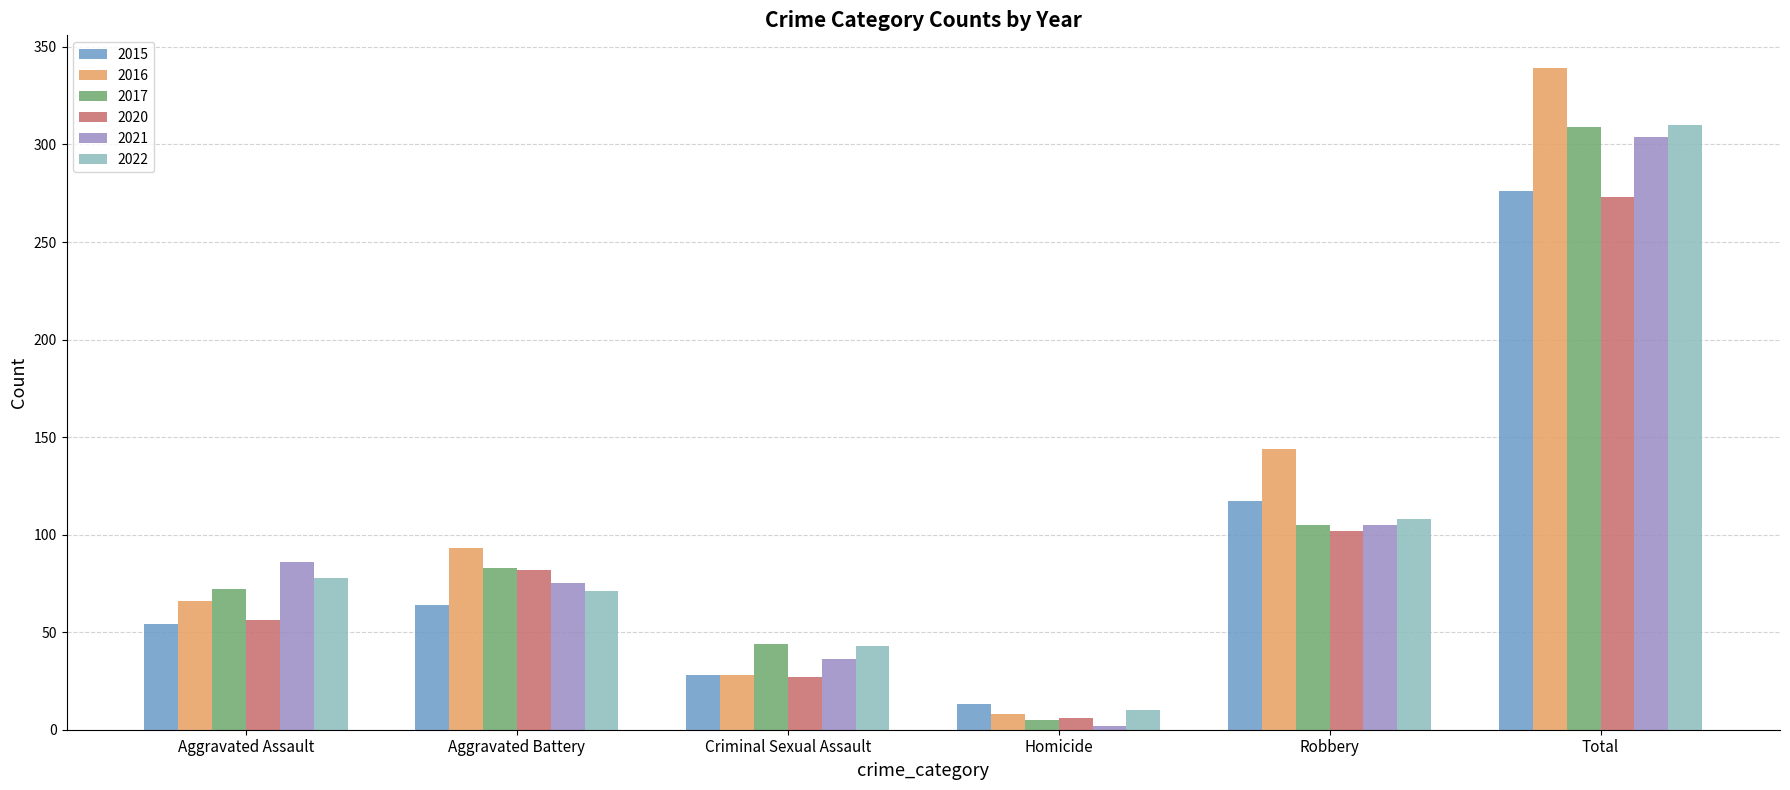

What is the label of the 3rd bar from the left?

Criminal Sexual Assault